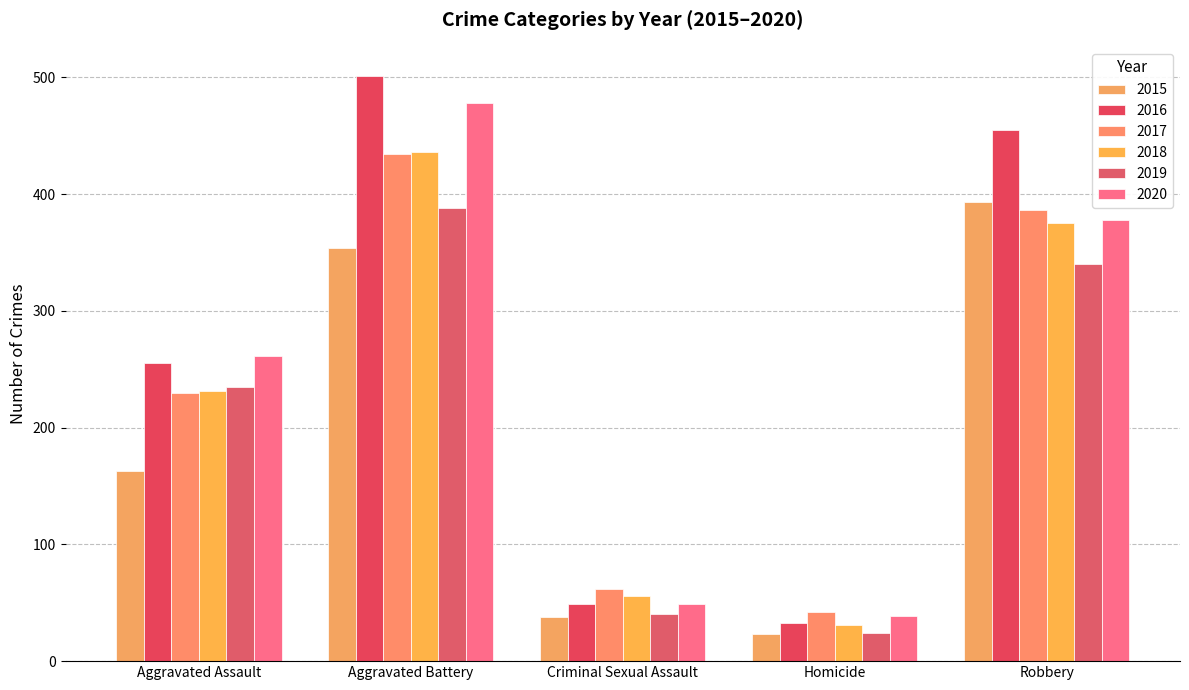

Is the value of 2015 at Homicide greater than the value of 2017 at Robbery?

No